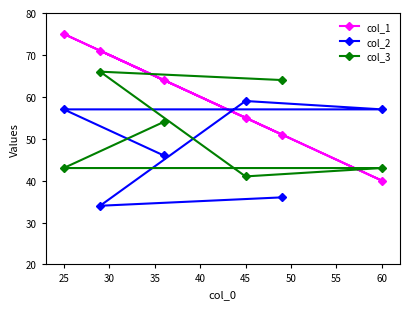

What is the difference between the maximum and minimum values in the col_2 series?

25